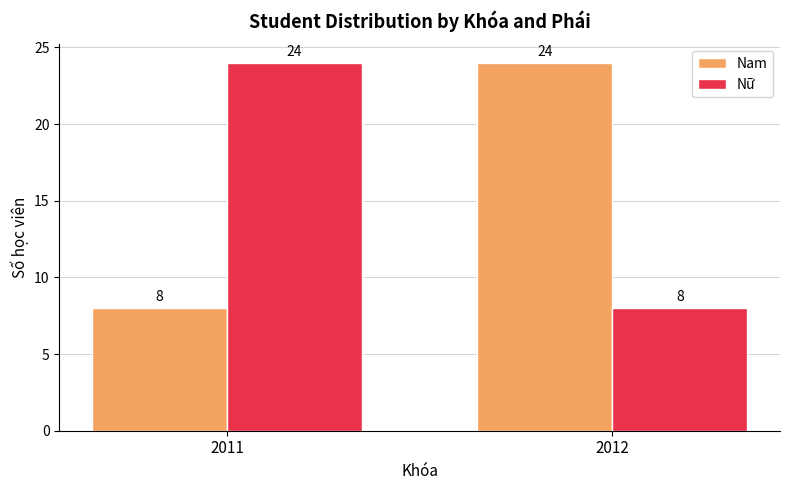

Is the value of Nam at 2012 greater than the value of Nữ at 2012?

Yes